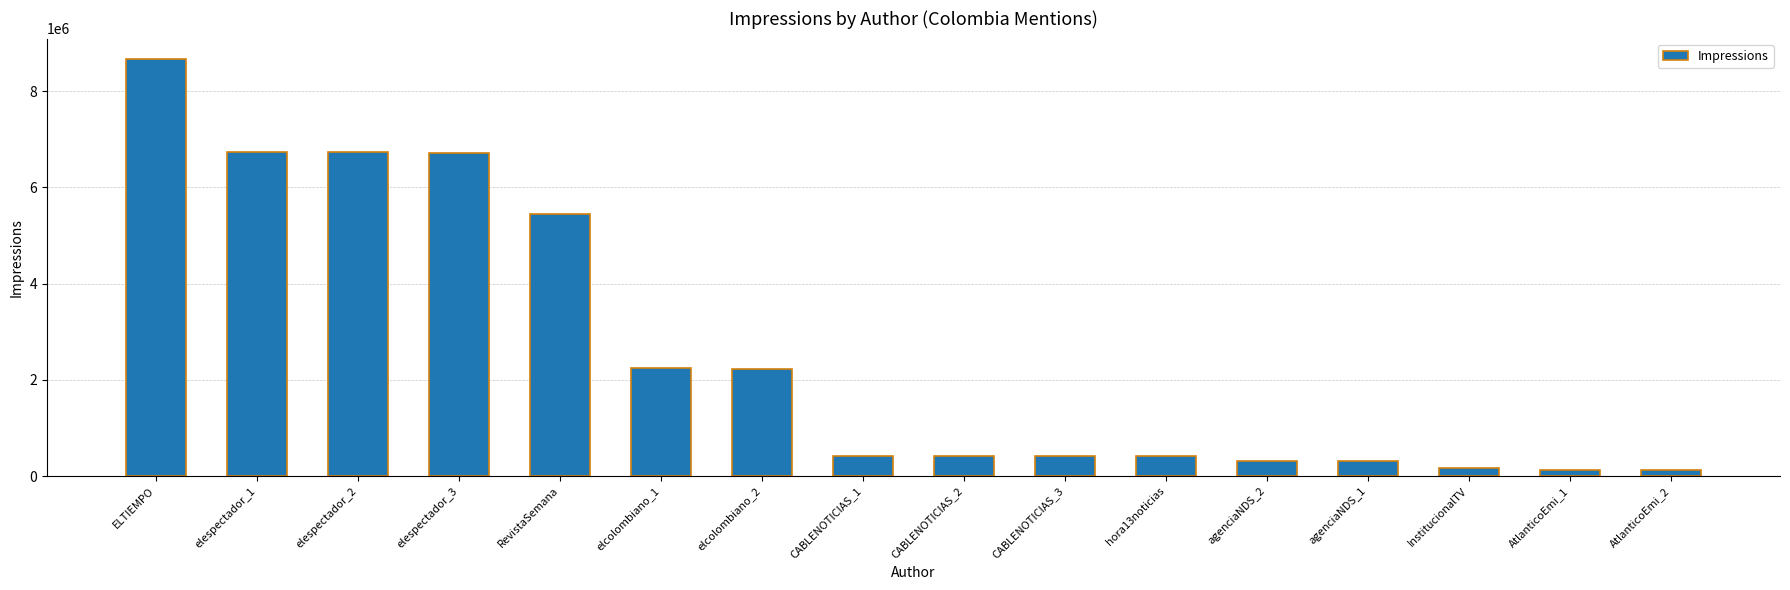

Which has a higher value, elespectador_2 or InstitucionalTV?

elespectador_2